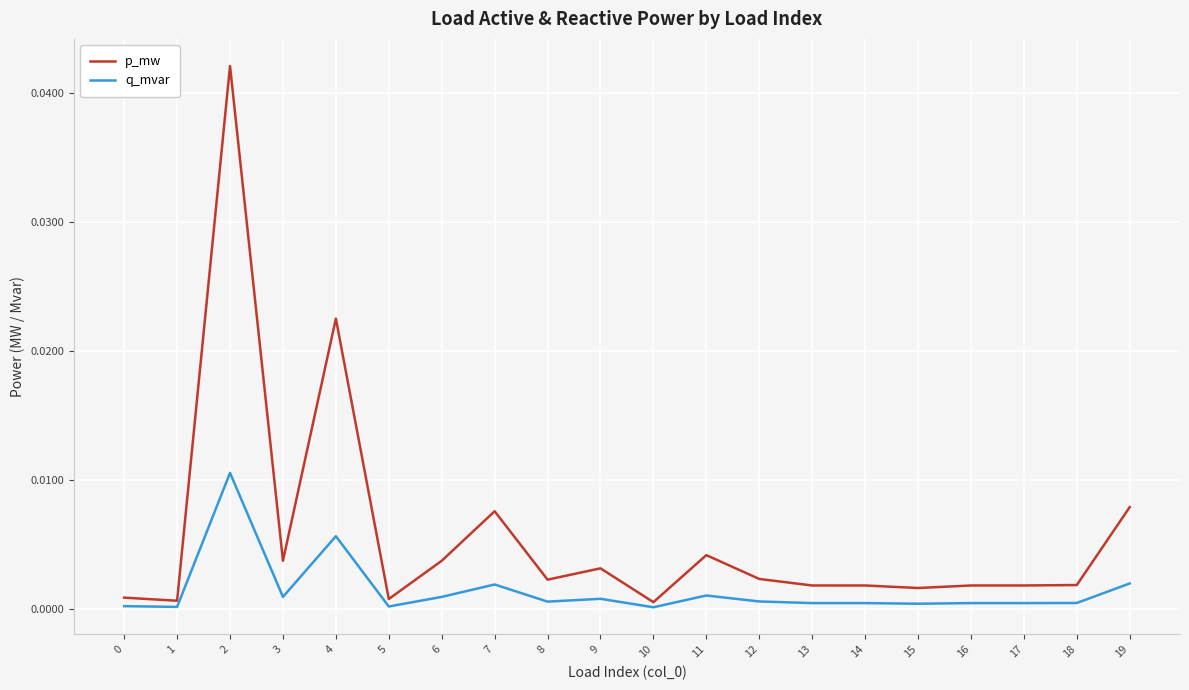

True or false: p_mw and q_mvar intersect in this chart.

False